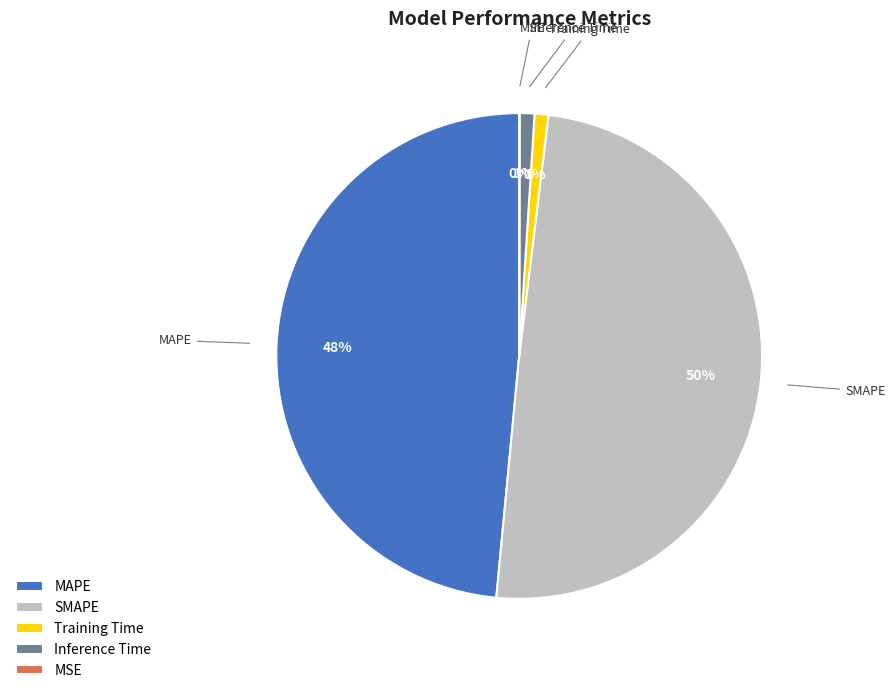

Combined, do SMAPE and Training Time account for over 50%?

Yes